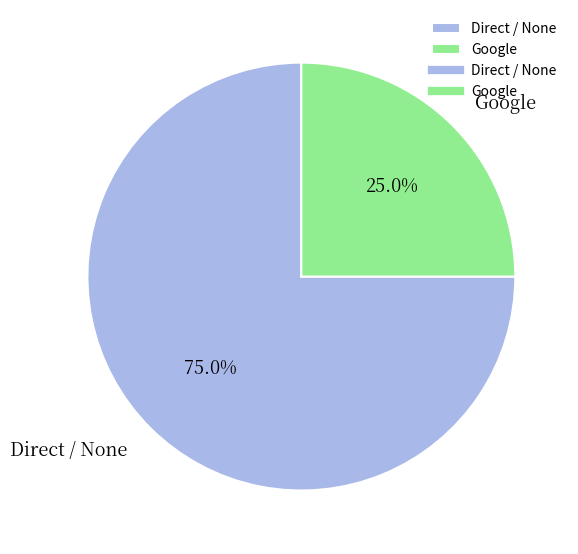

To the nearest percent, what is the difference between the Google and Direct / None slice percentages?

50%